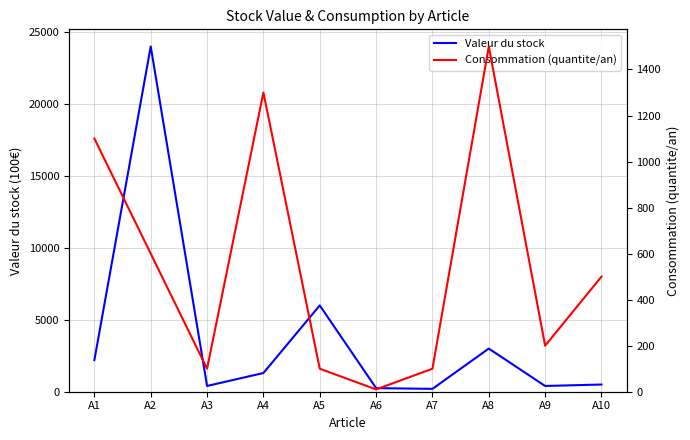

Which series has the largest total across all categories?

Valeur du stock